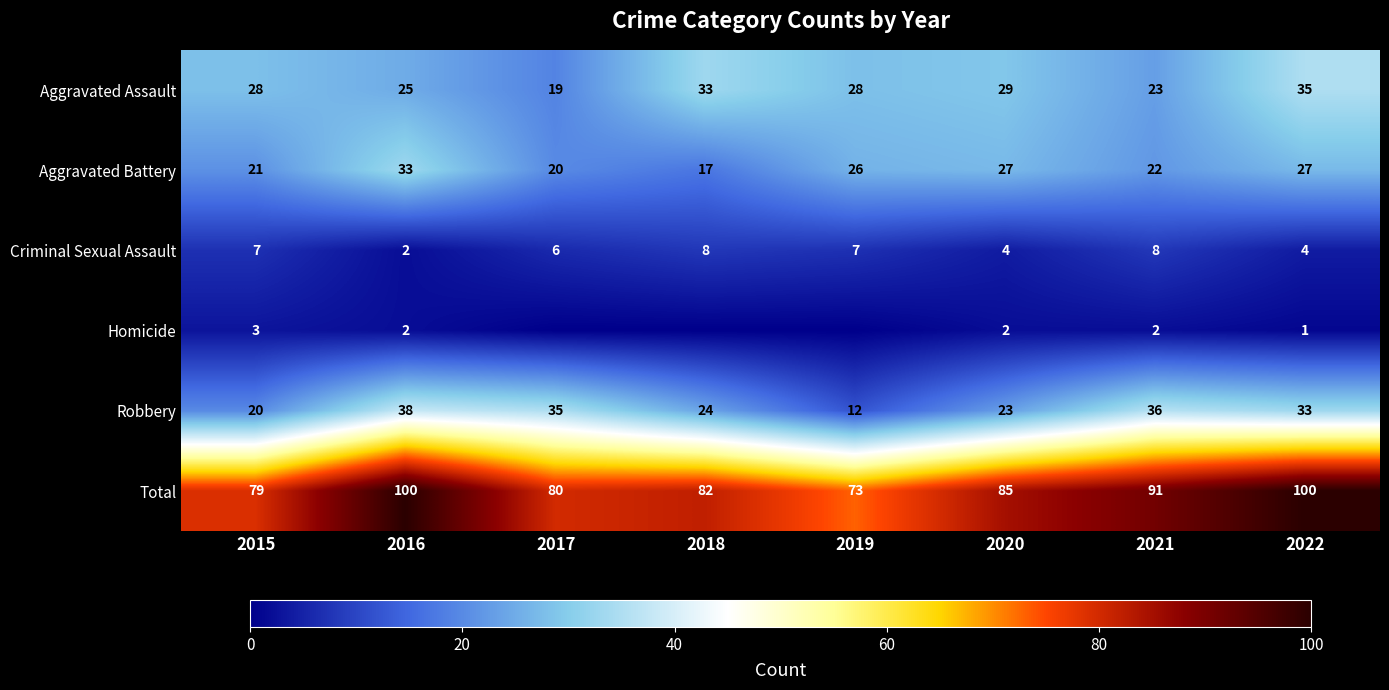

How many categories are shown in the chart?

8